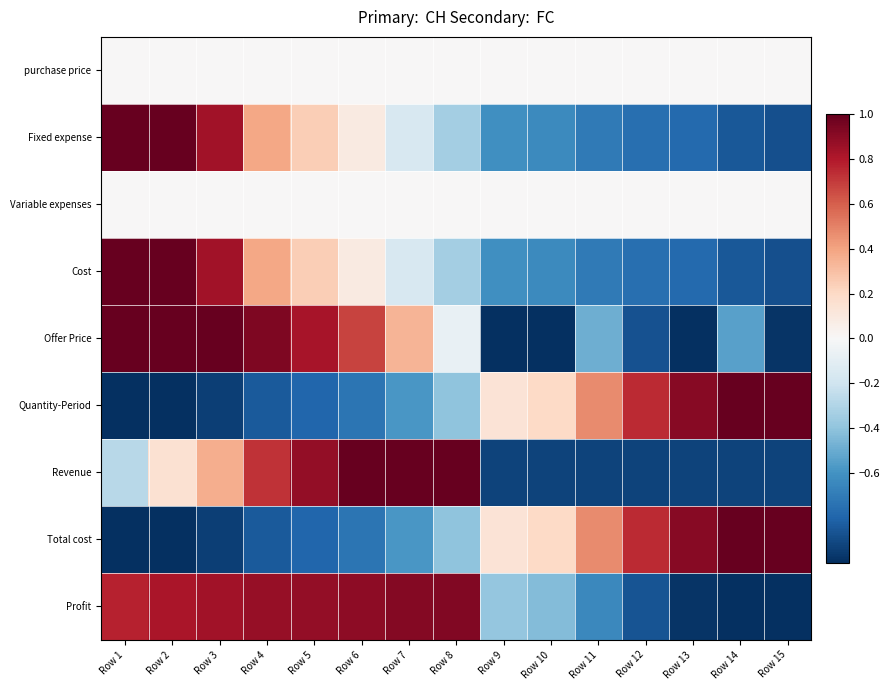

At how many categories does at least one series exceed 0?

15